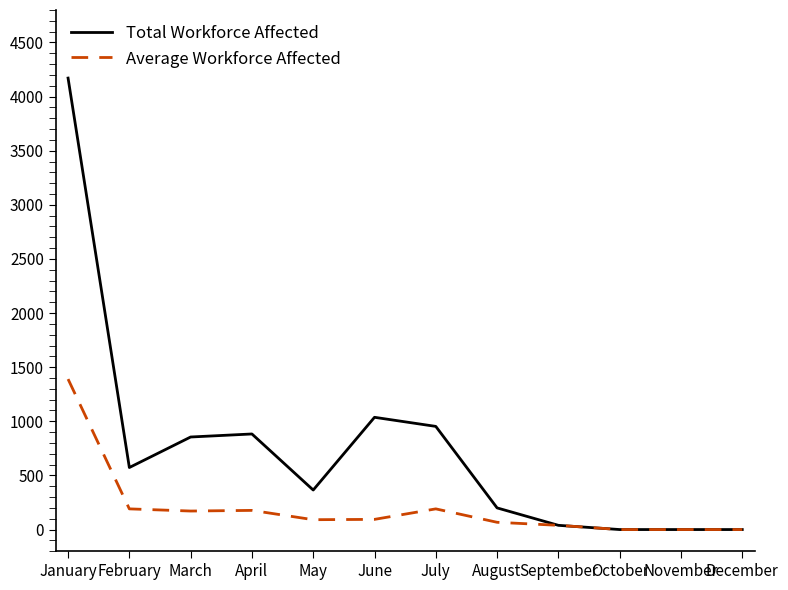

Is it true that Total Workforce Affected equals 539 at May?

False